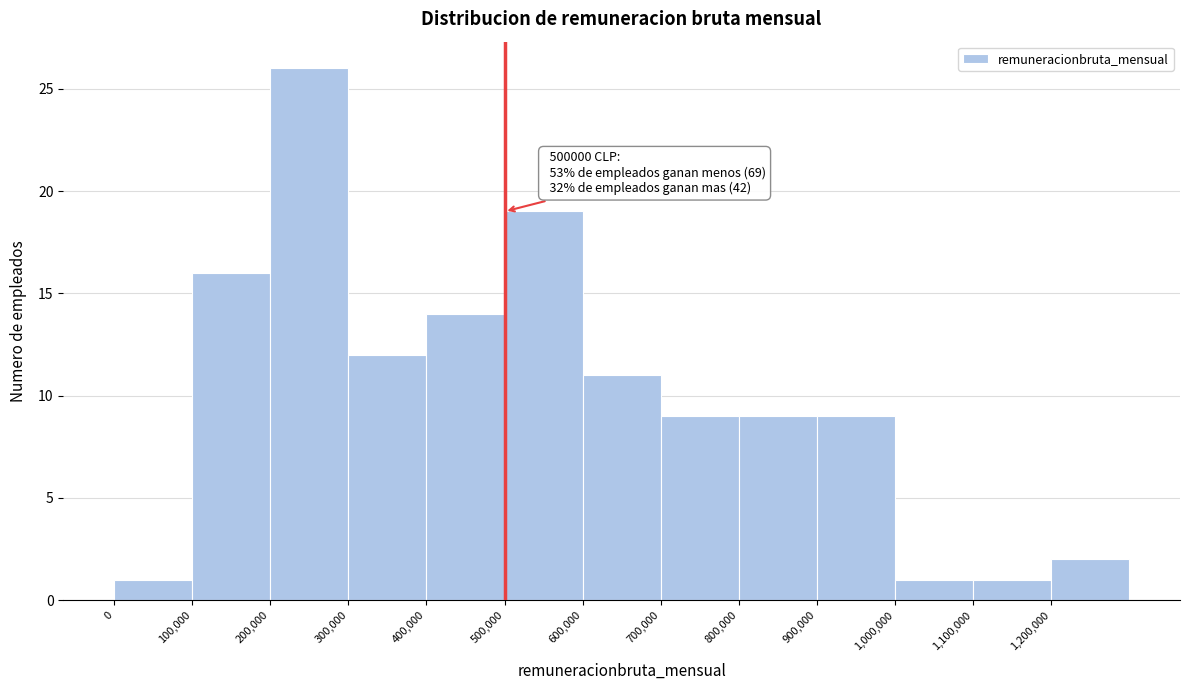

Over which range of the x-axis is the bar tallest?

200000 to 300000